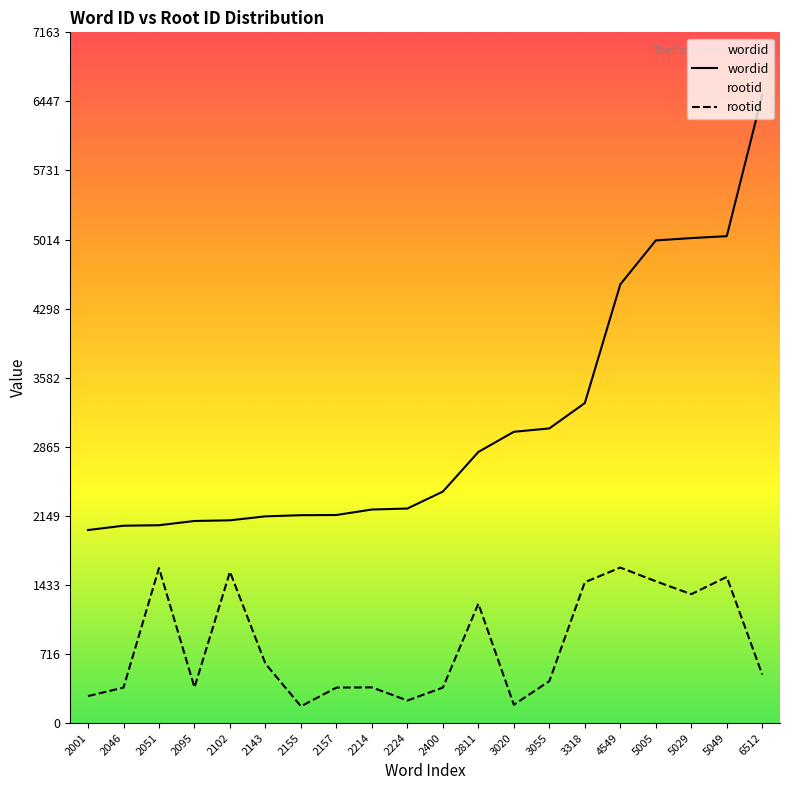

At which label does wordid reach its minimum?

2001